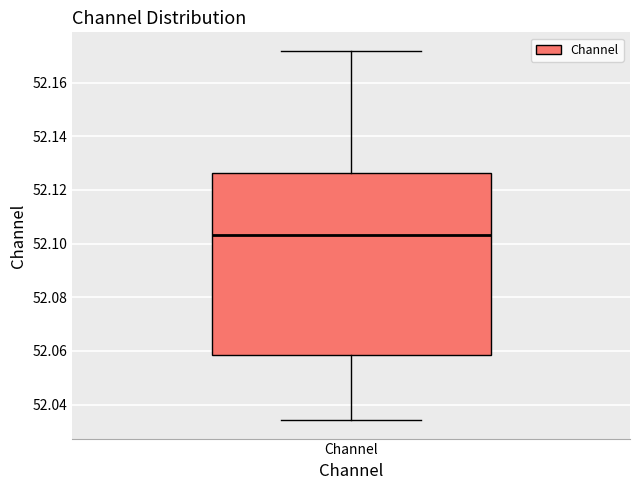

Where does the lower whisker of the box for Channel end on the y-axis? The values are not printed on the chart, so give them approximately, as read against the axis.

52.034